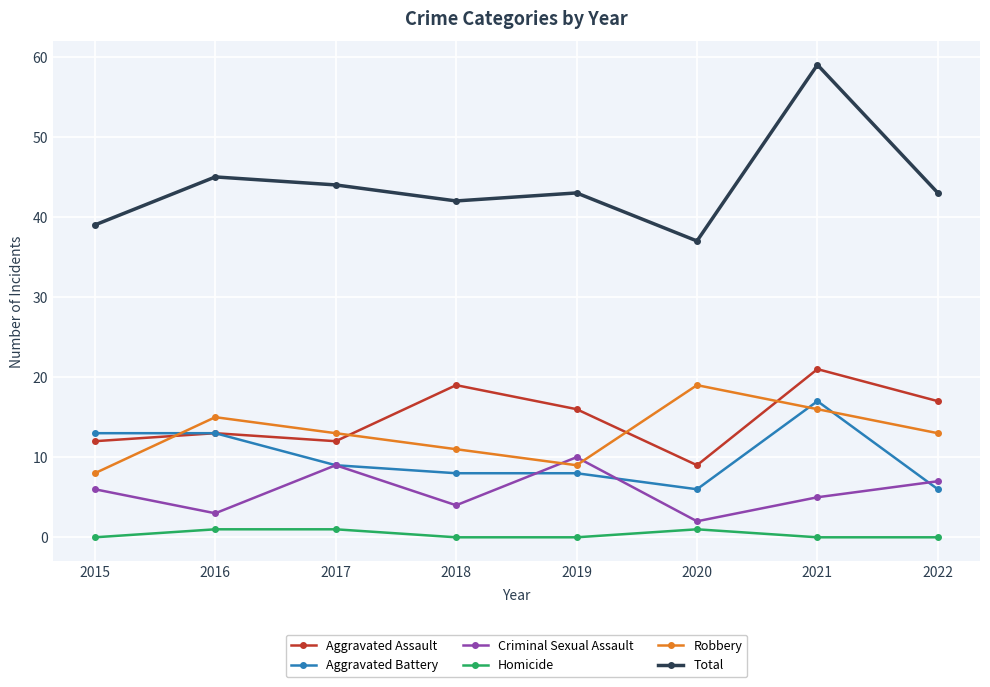

How many lines are shown in the chart?

6